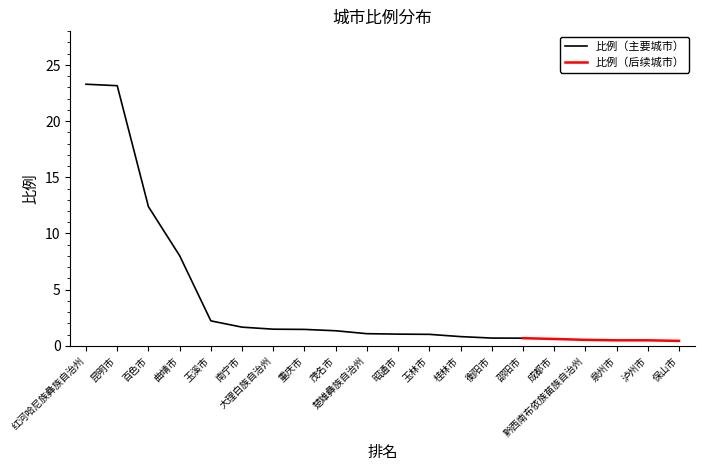

Which category has the lowest value across all series?

保山市